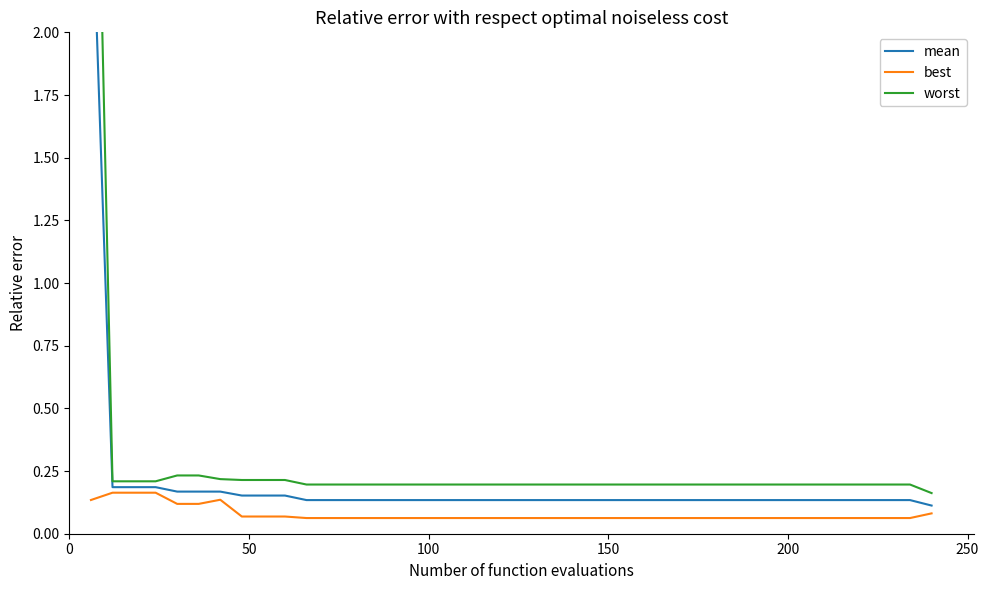

At which label is mean closest to 1?

50